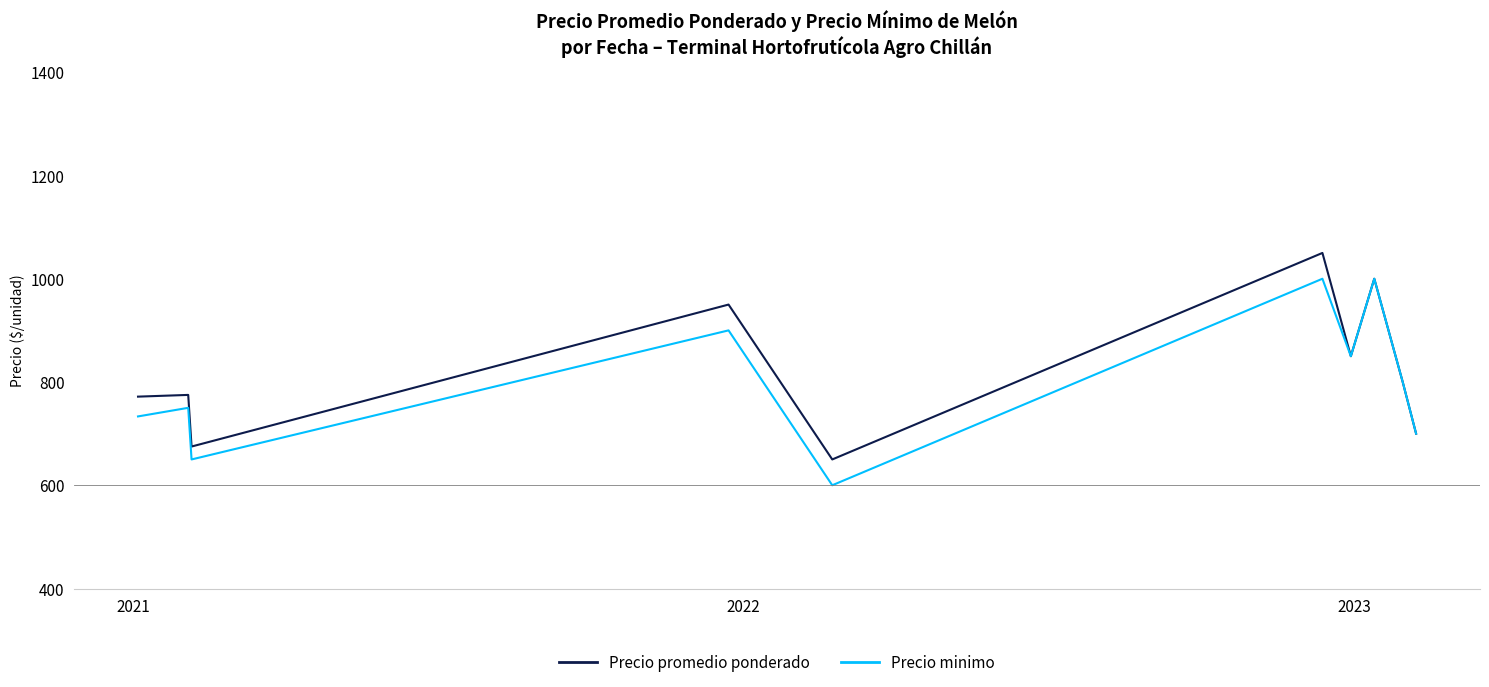

What is the minimum value shown in the chart?

600.0